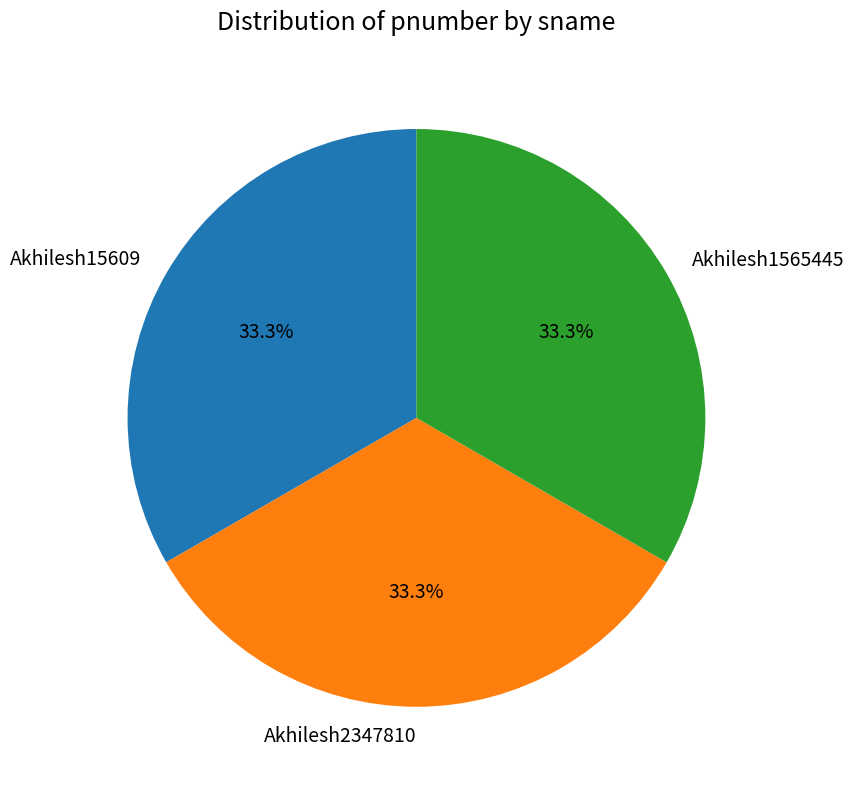

To the nearest percent, what percentage of the pie is Akhilesh2347810?

33%